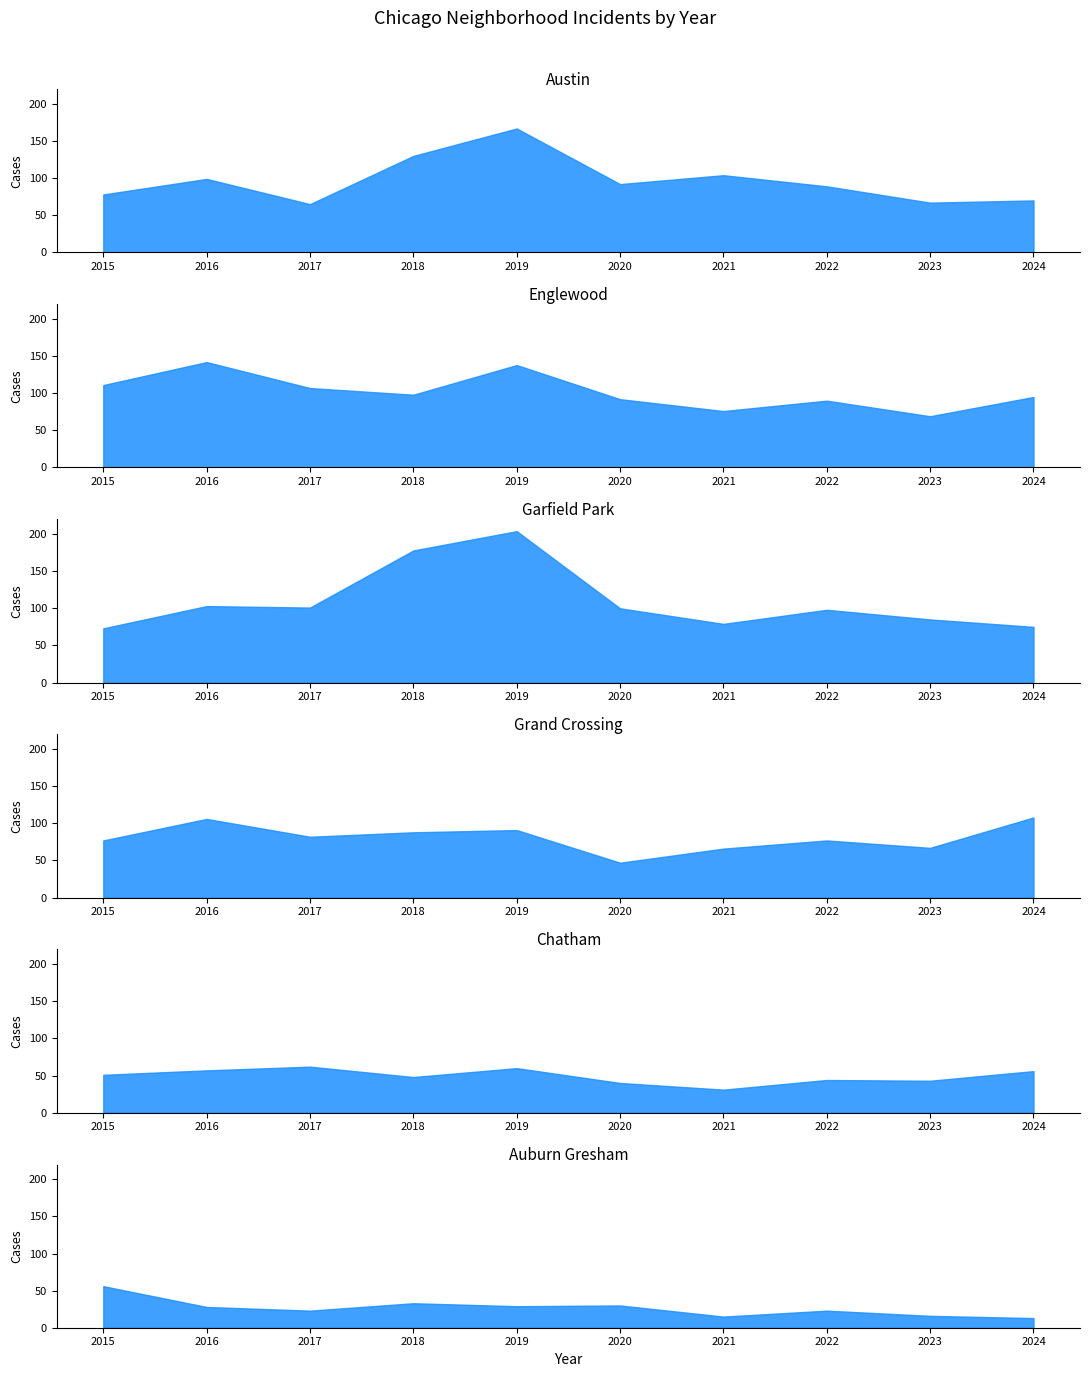

What value does the Chatham series have at 2021?

31